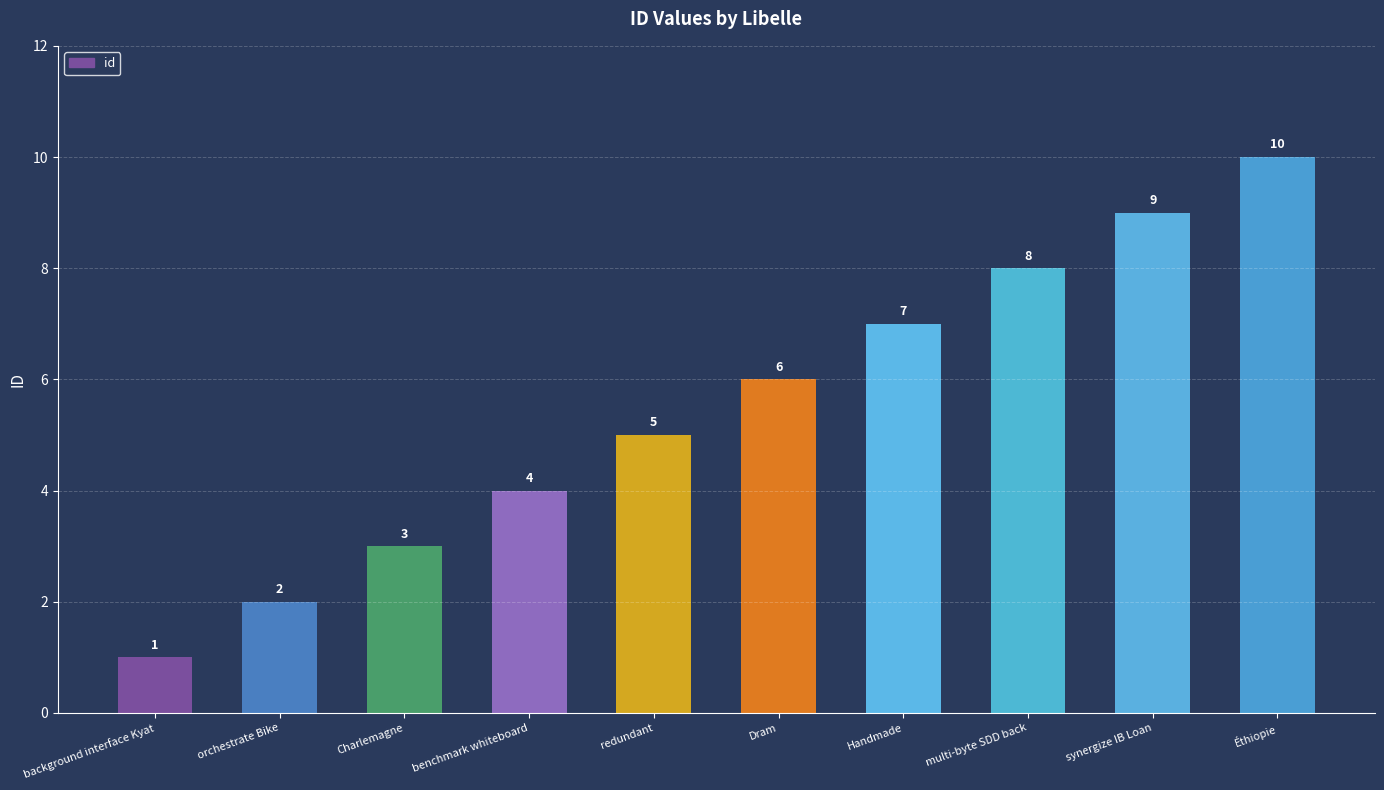

Reading left to right, list all the values displayed in this chart.

1	2	3	4	5	6	7	8	9	10